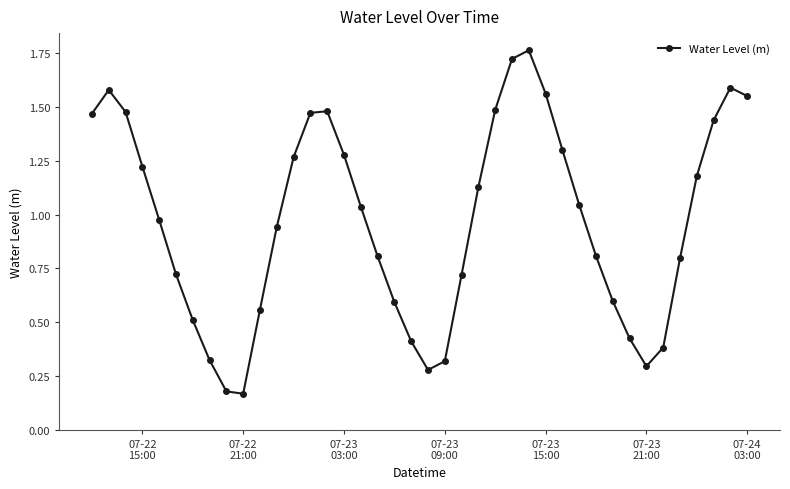

True or false: there are more than 0 points higher than both neighbors.

True